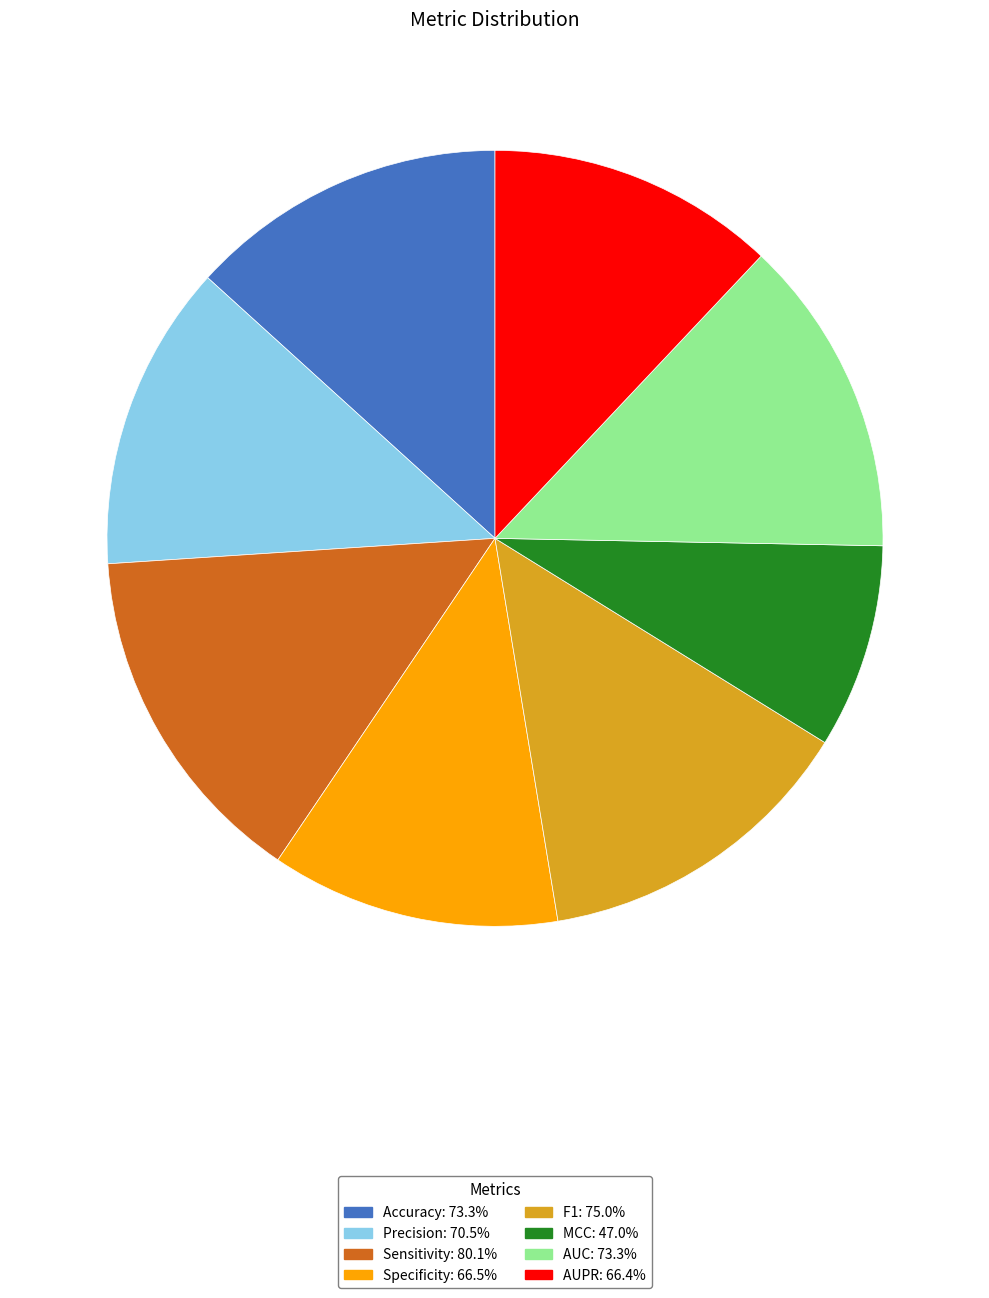

Which has a higher value, Specificity or Precision?

Precision